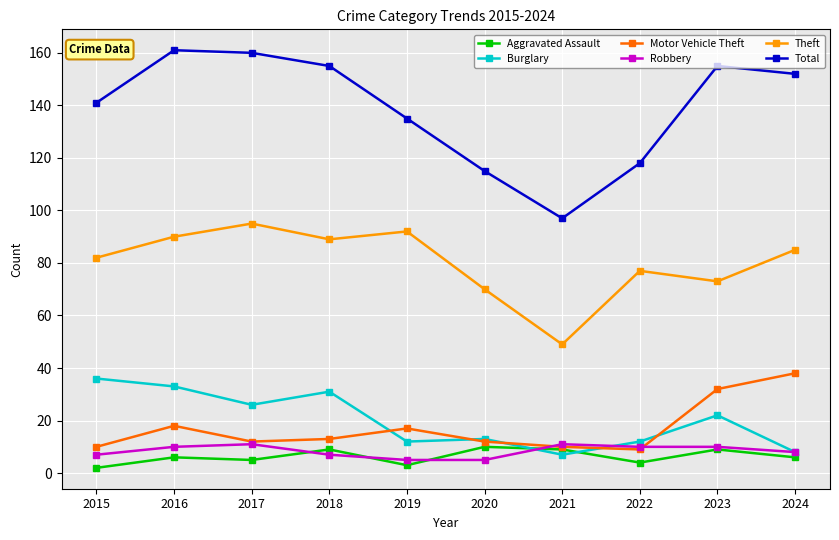

Is it true that Theft equals 125 at 2023?

False